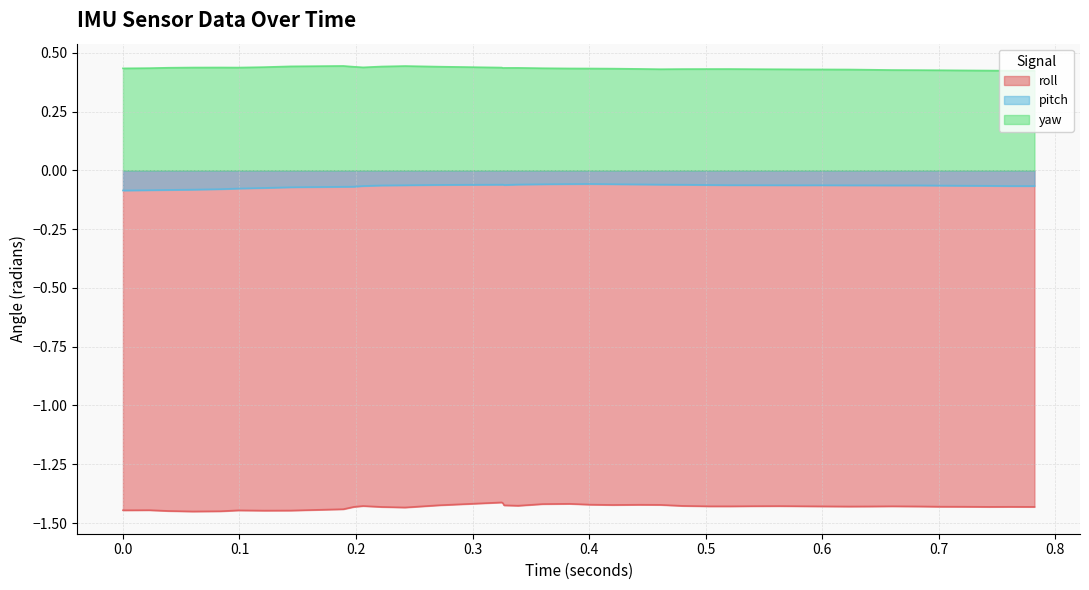

Rank the series by their average value, from highest to lowest.

yaw, pitch, roll